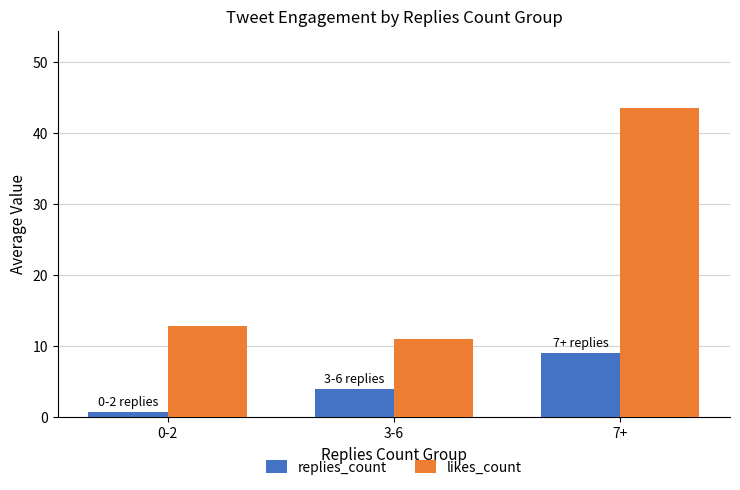

At which category is the sum across all series the highest?

7+